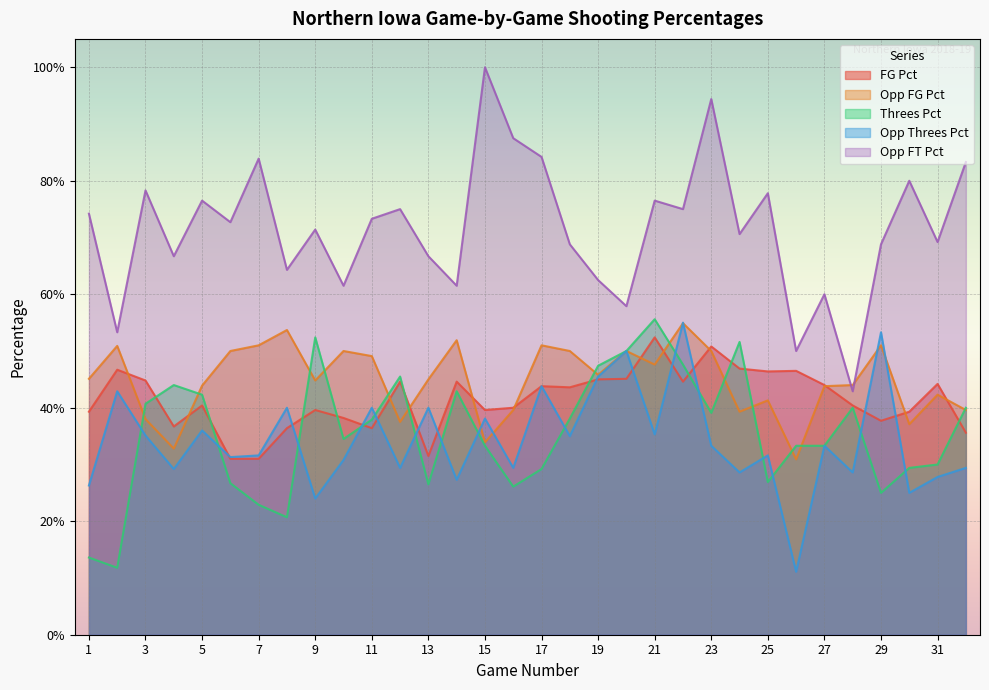

What is the value of the Opp_FG_Pct point at the 20th from the left?

0.5